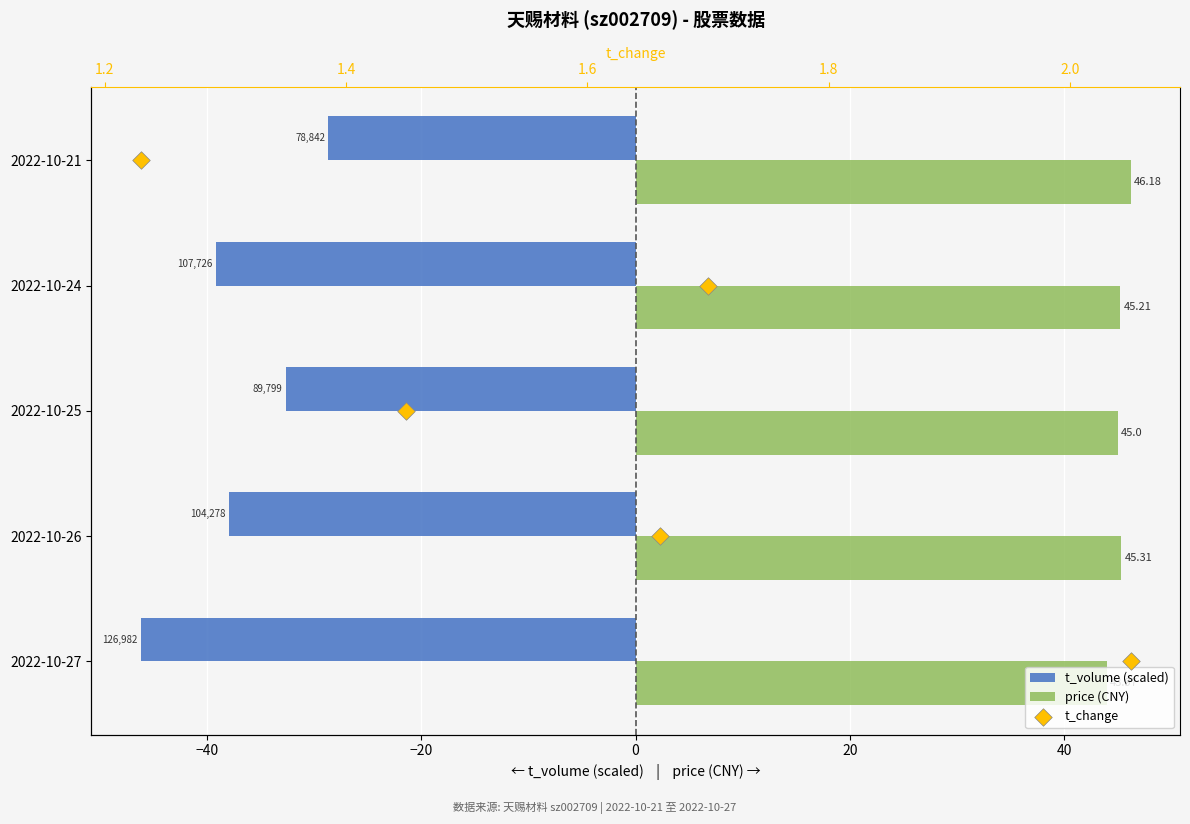

At how many categories does at least one series exceed 31?

5